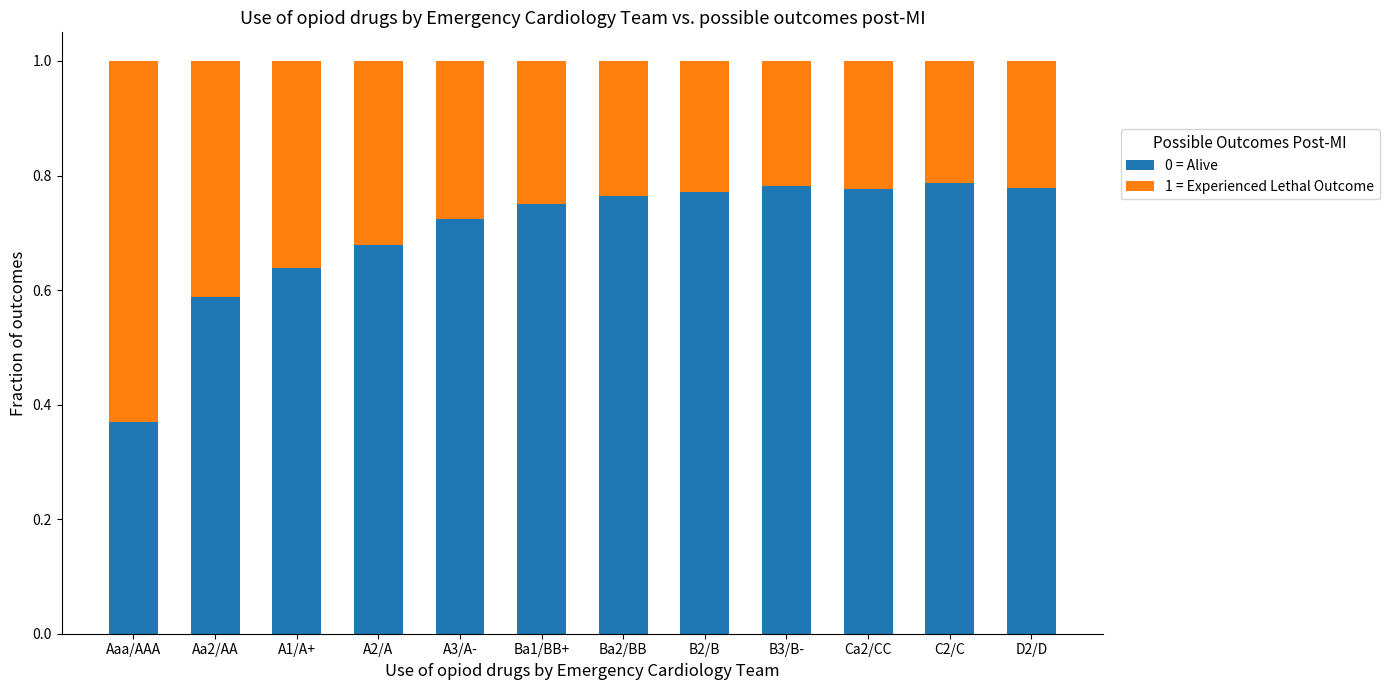

What is the total value across all series at A1/A+?

1.0